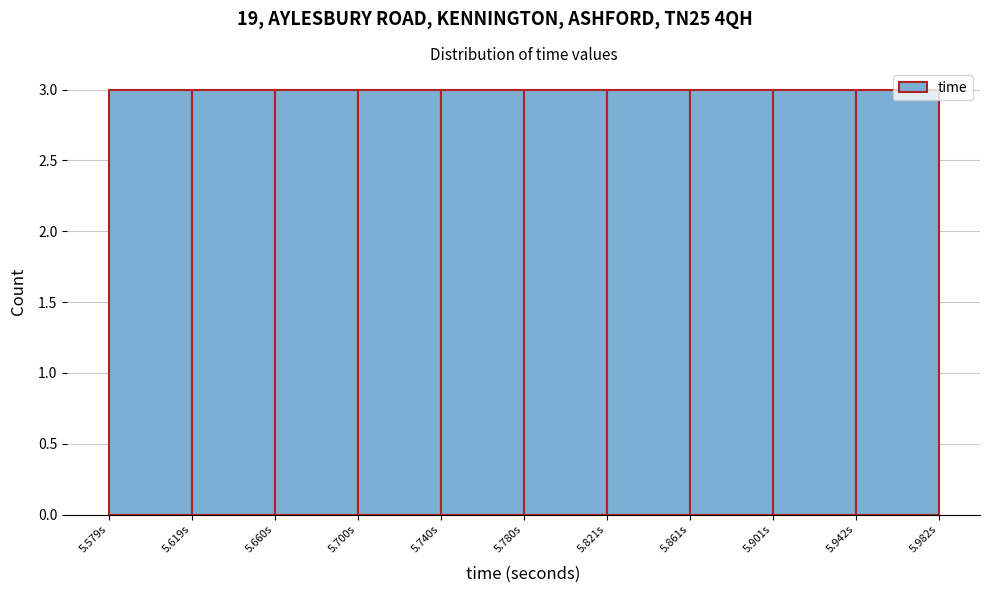

How tall is the bar that spans 5.86 to 5.90 on the x-axis? Neither the bar edges nor the heights are printed on the chart, so give them approximately, as read against the axes.

3